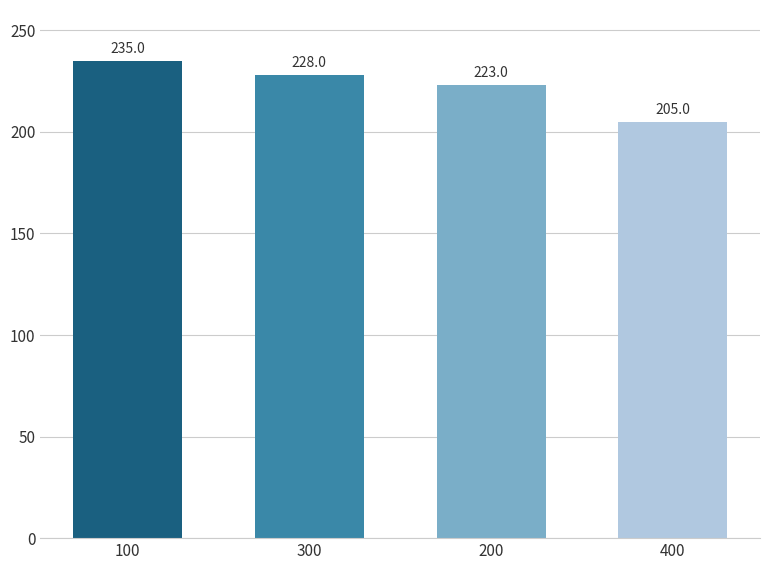

What is the sum of the values at 400 and 100?

440